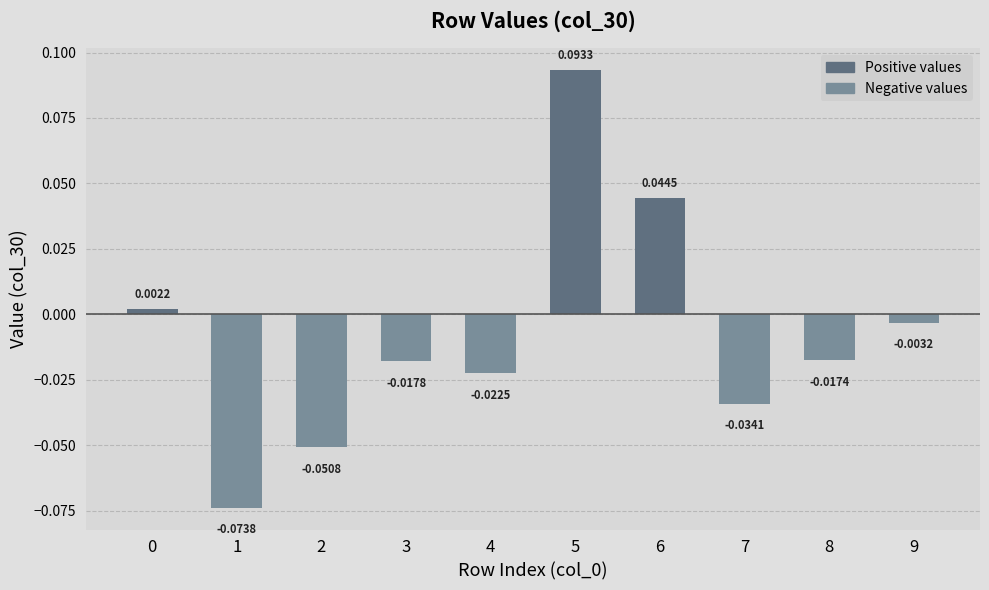

How many values exceed 0?

3